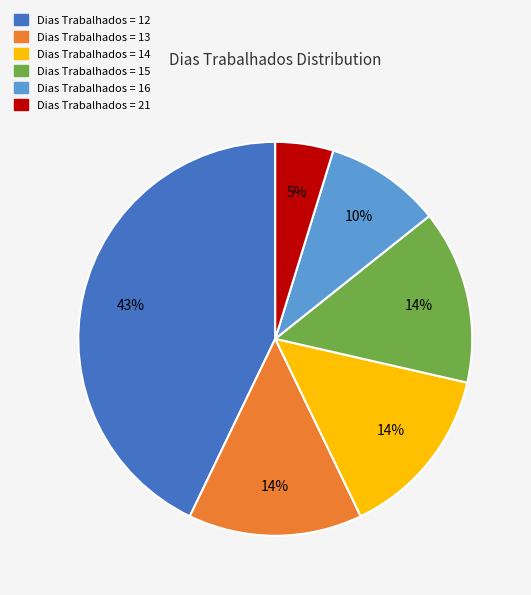

To the nearest percent, what is the average slice percentage?

17%